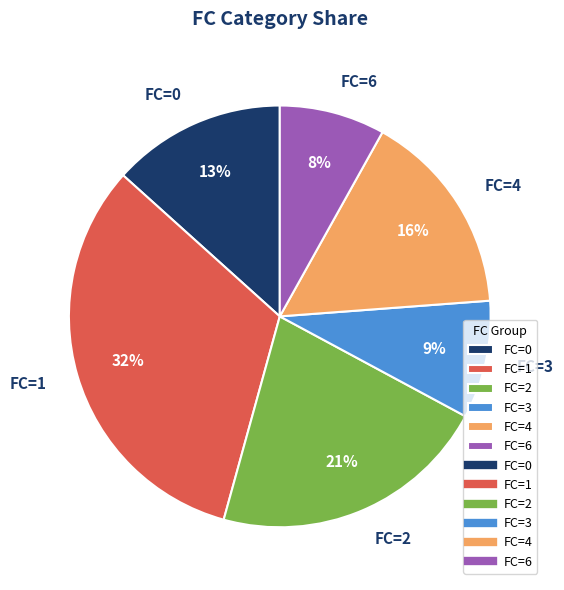

Do FC=6 and FC=4 together represent more than half of the pie?

No